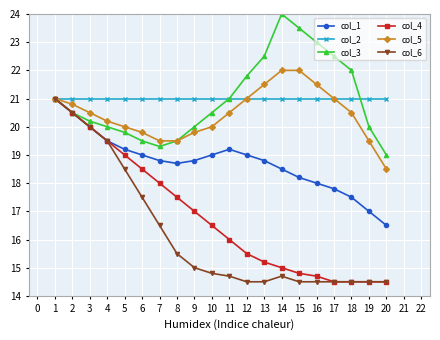

True or false: col_3 has more than 0 interior local peaks.

True